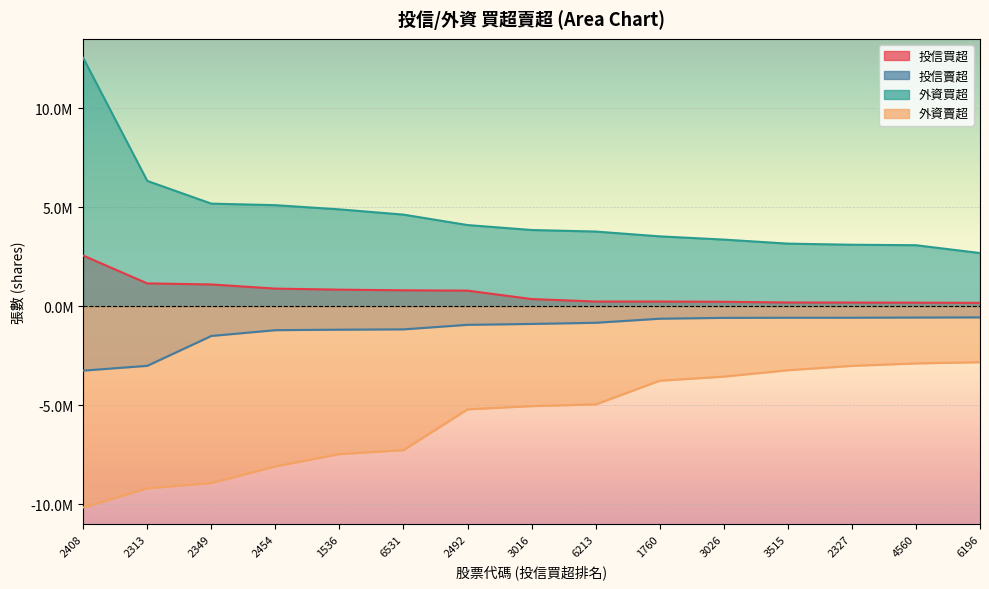

True or false: 外資賣超 and 外資買超 intersect in this chart.

False